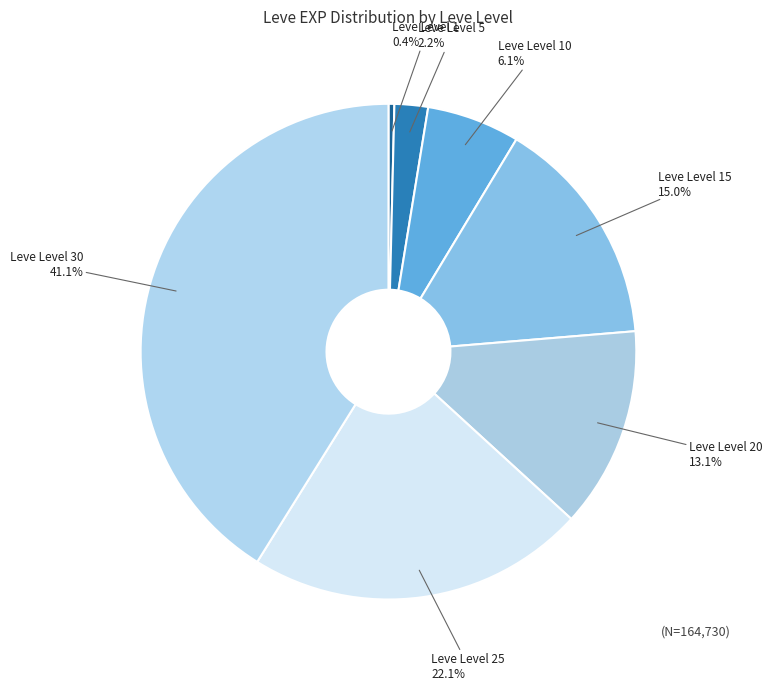

What is the ratio of the value at Leve Level 10 to the value at Leve Level 5?

2.8